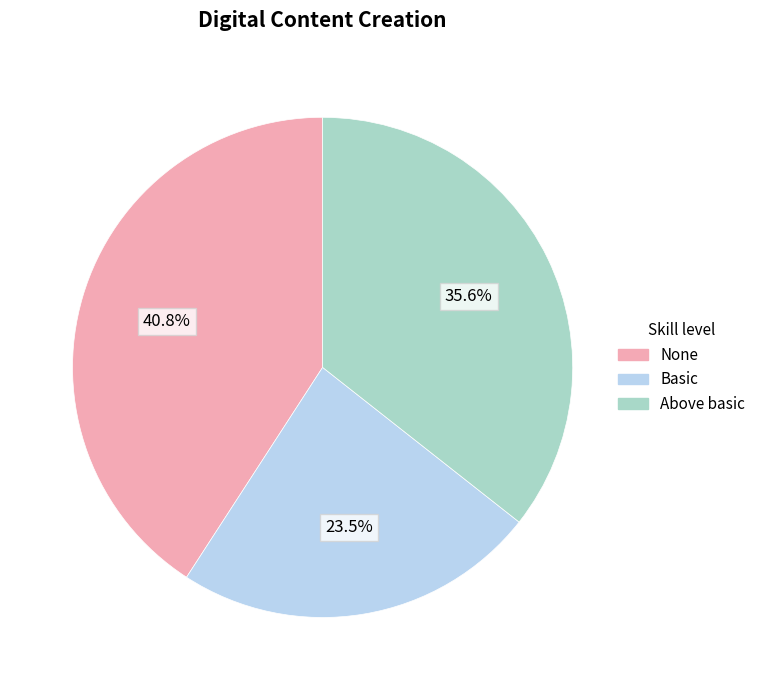

Is there any slice that represents more than half of the pie?

No